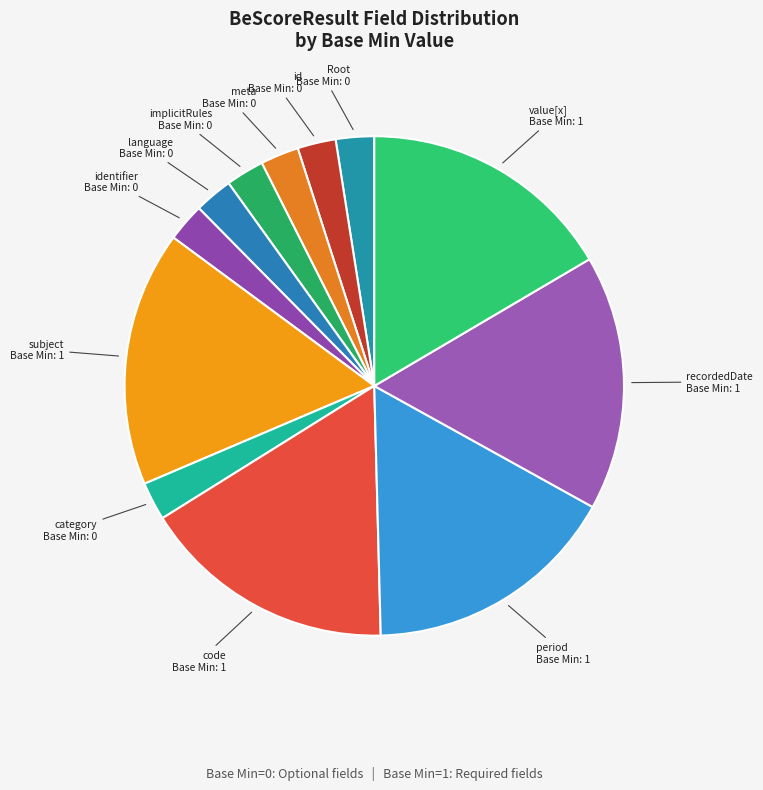

How many segments does this pie chart have?

12